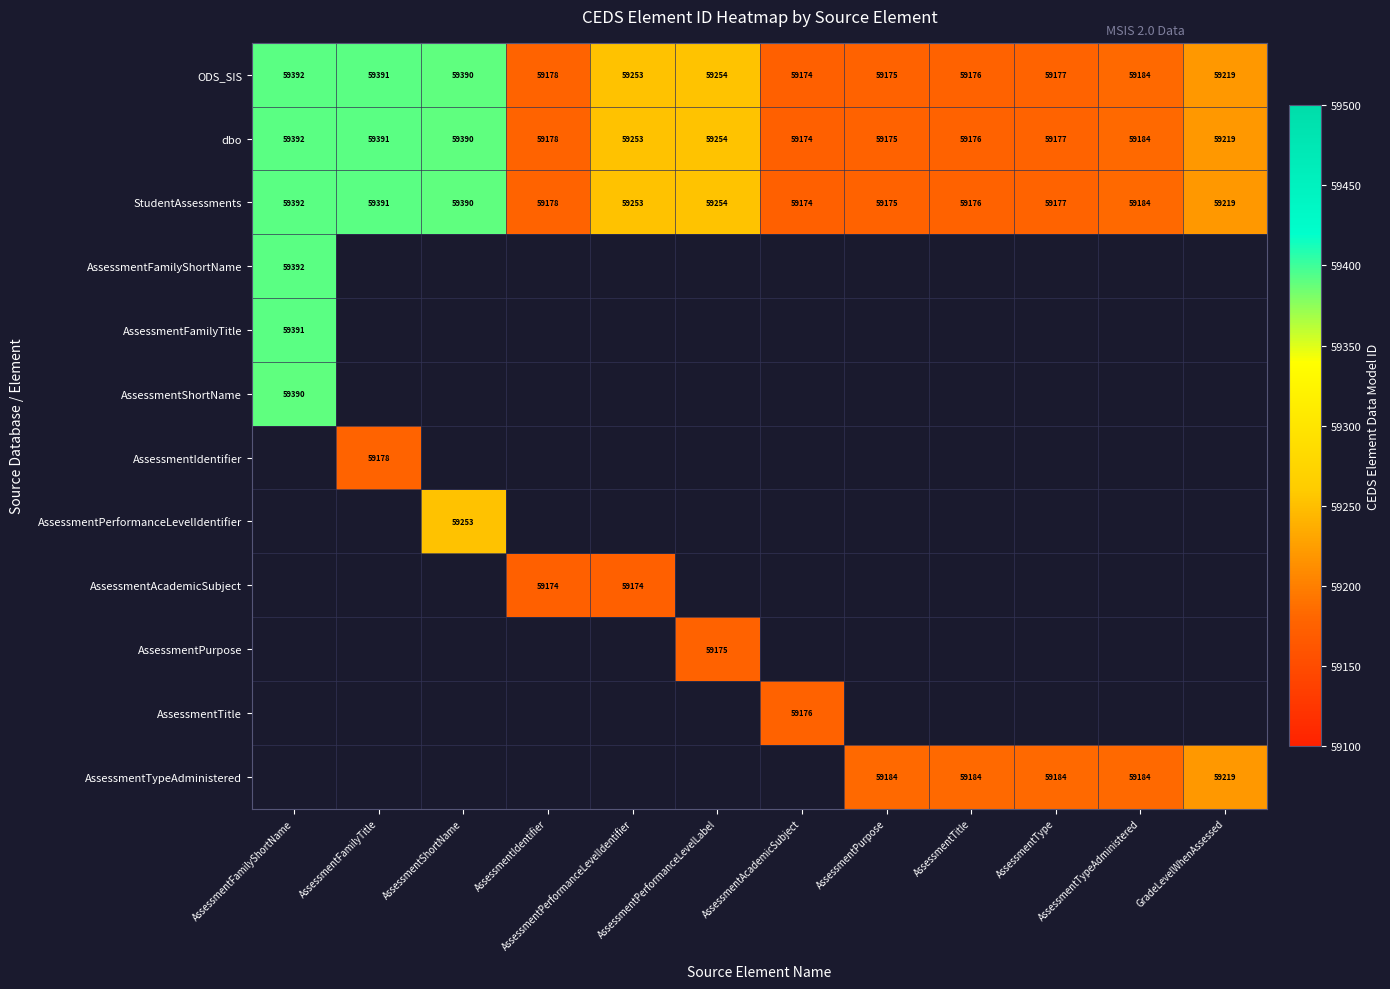

What is the difference between the maximum and second lowest values in the dbo series?

217